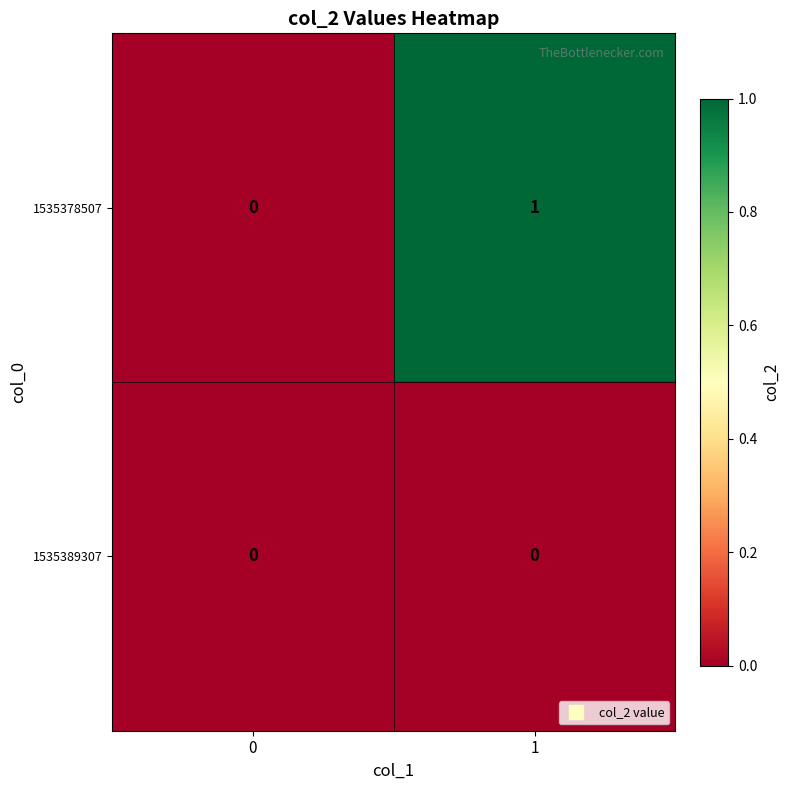

The value of 1535389307 at 0 is 0. True or false?

True